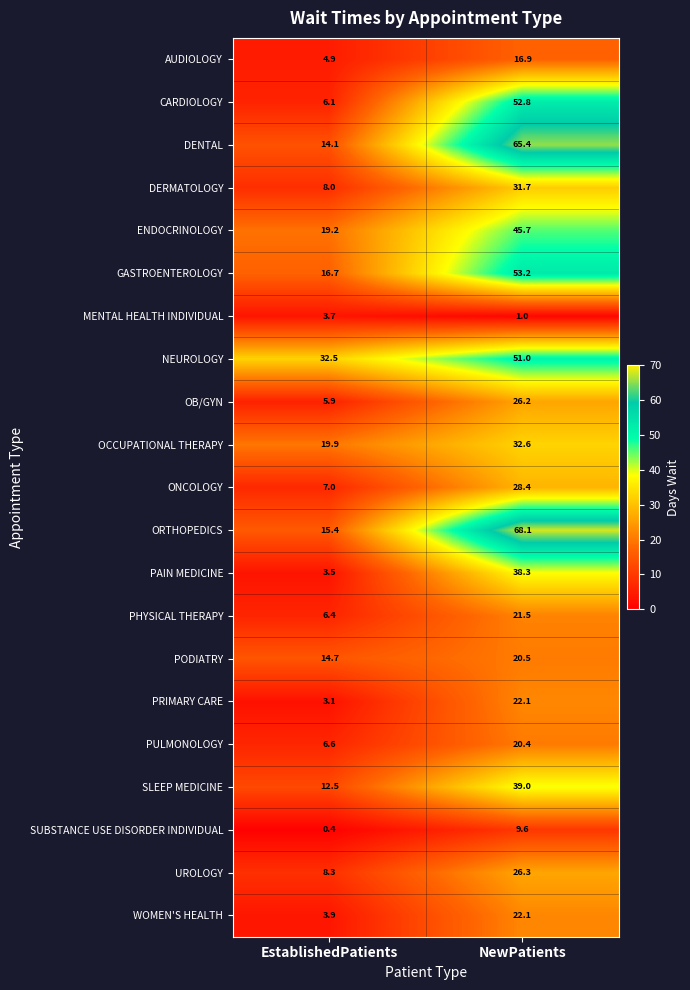

Is it true that DERMATOLOGY equals 14.2 at EstablishedPatients?

False